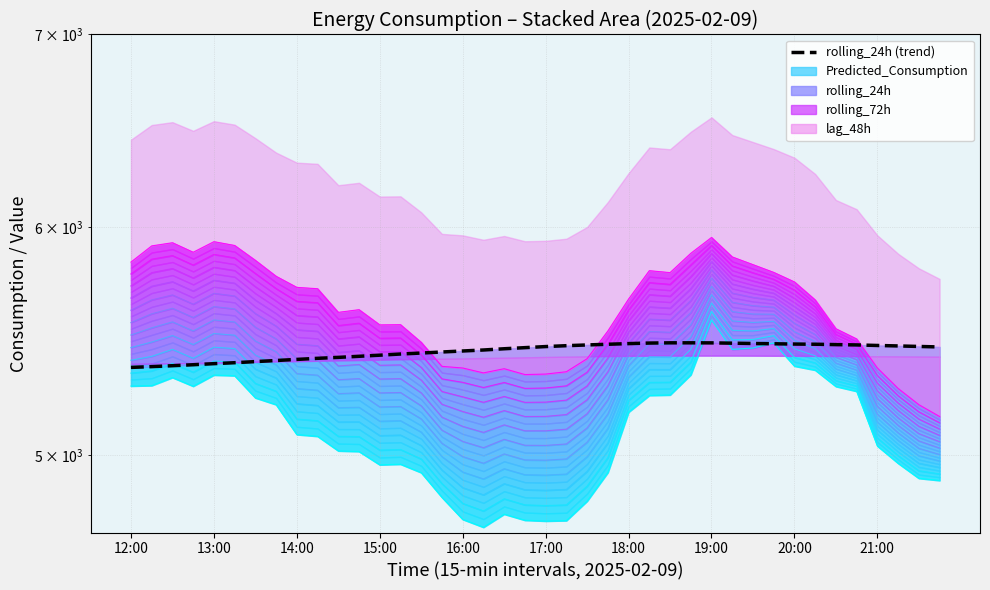

The value at 17:00 is 7589.7. True or false?

False